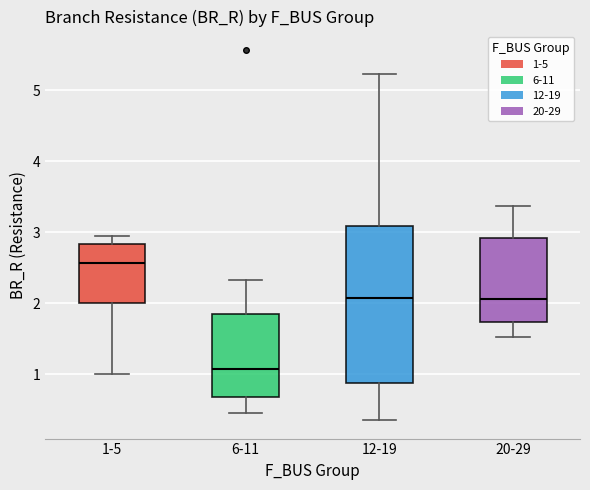

Where does the median line of the box for 20-29 sit on the y-axis? The values are not printed on the chart, so give them approximately, as read against the axis.

2.1